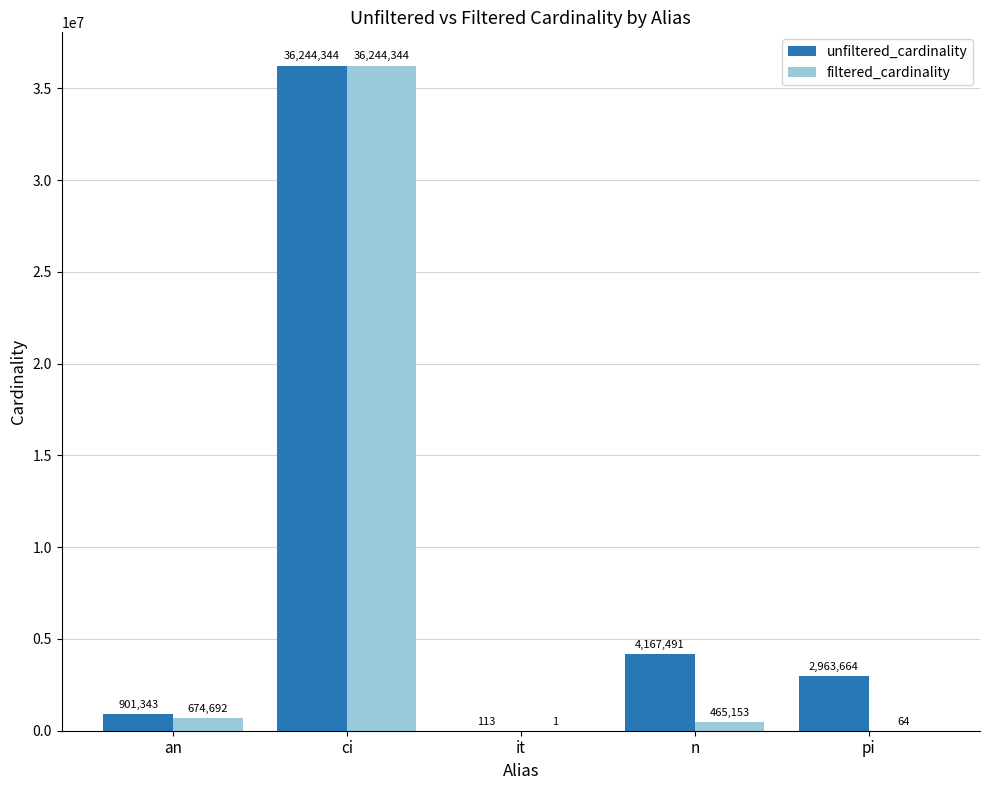

The unfiltered_cardinality series shows 901343 at an. True or false?

True